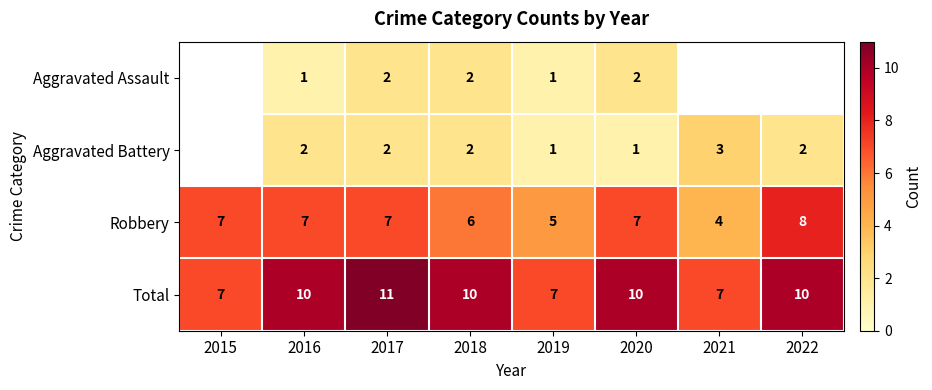

What is the difference between the maximum and minimum values in the Robbery series?

4